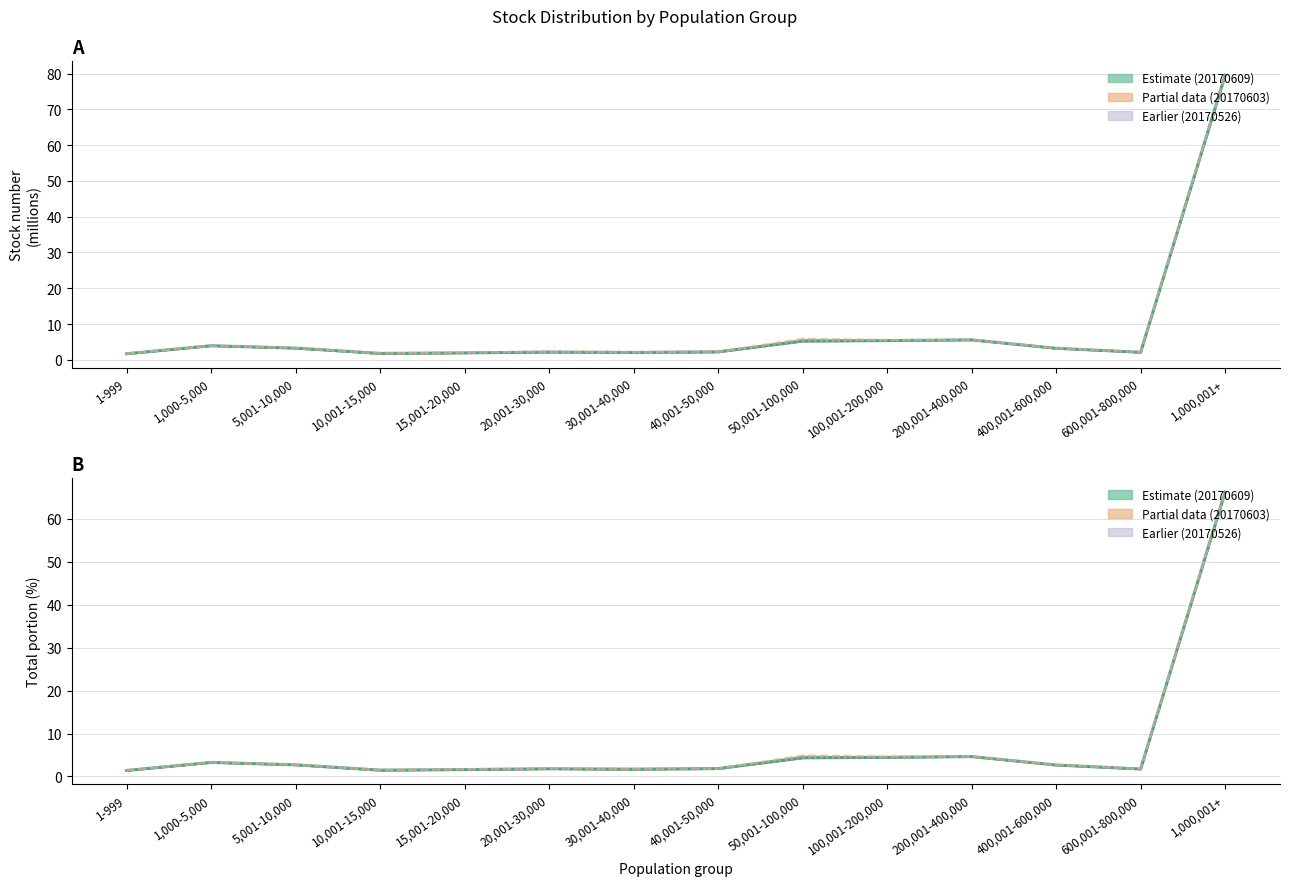

What is the difference between the second highest and second lowest values?

3.1